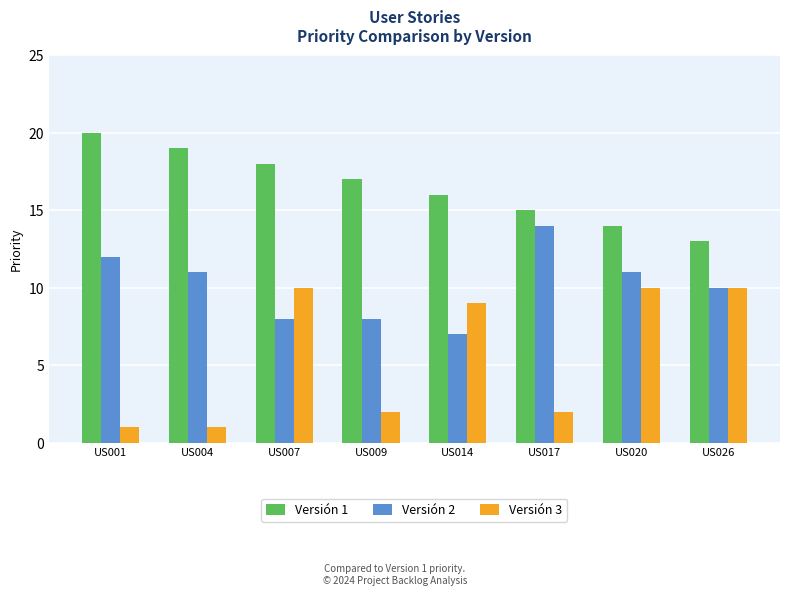

Which category has the lowest value in the Versión 2 series?

US014